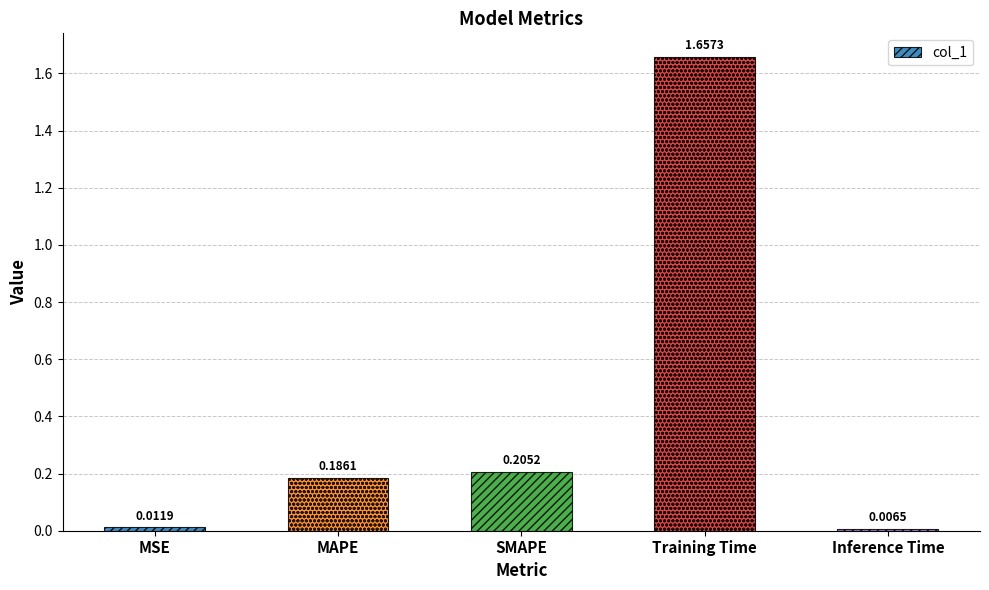

What is the average value?

0.4